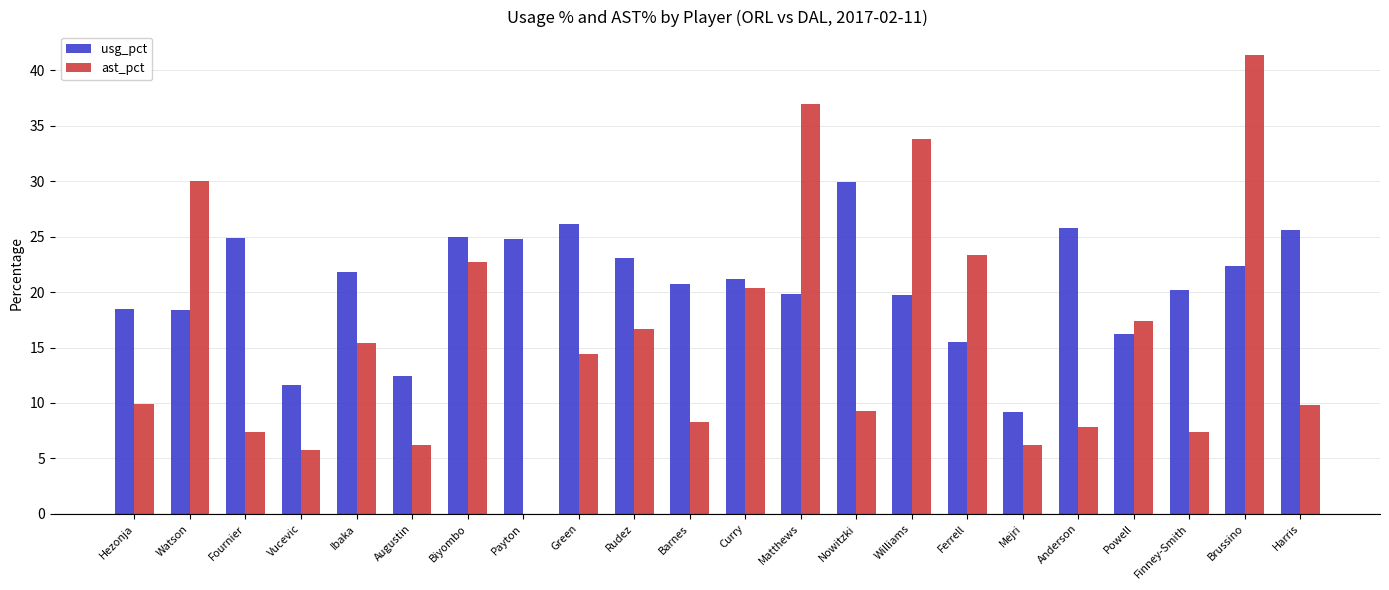

What value does the usg_pct series have at Curry?

21.2